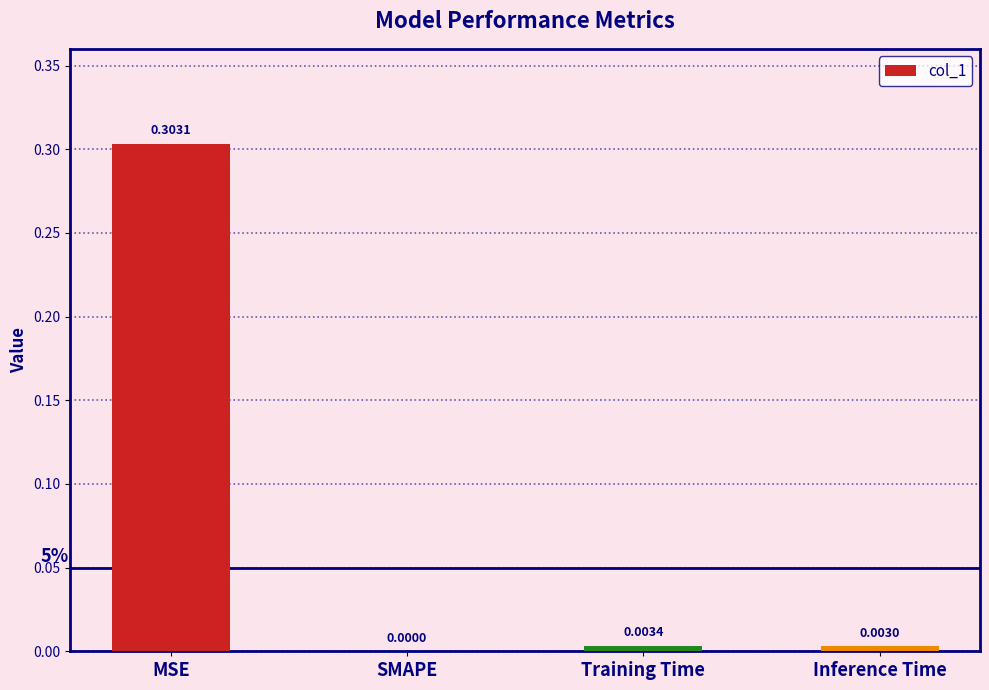

How many distinct data groups are displayed?

1